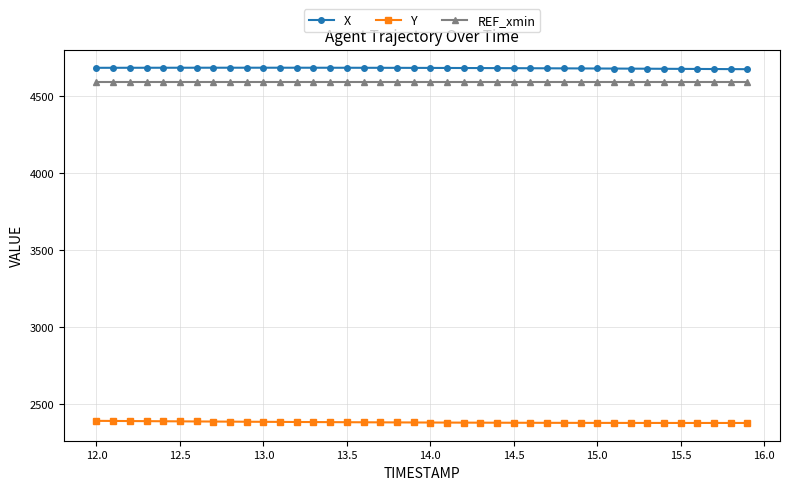

List the series in order of their peak value, highest first.

X, REF_xmin, Y